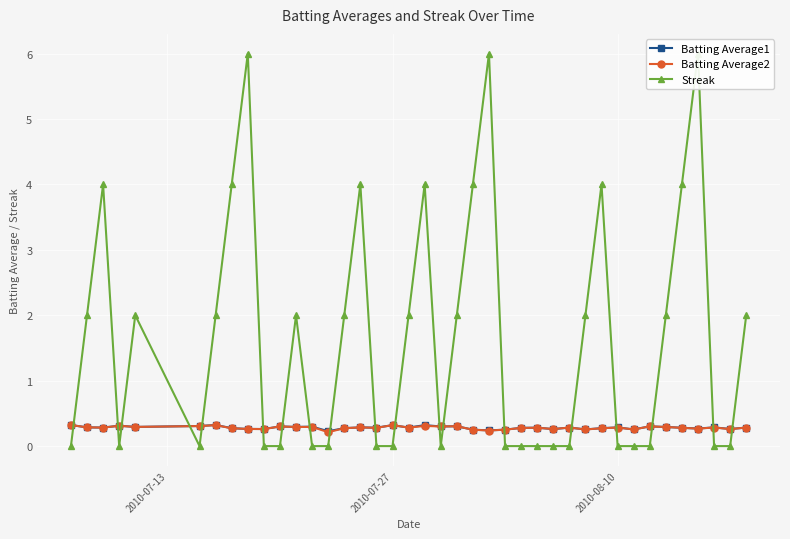

True or false: Batting Average2 and Batting Average1 cross at least once.

False